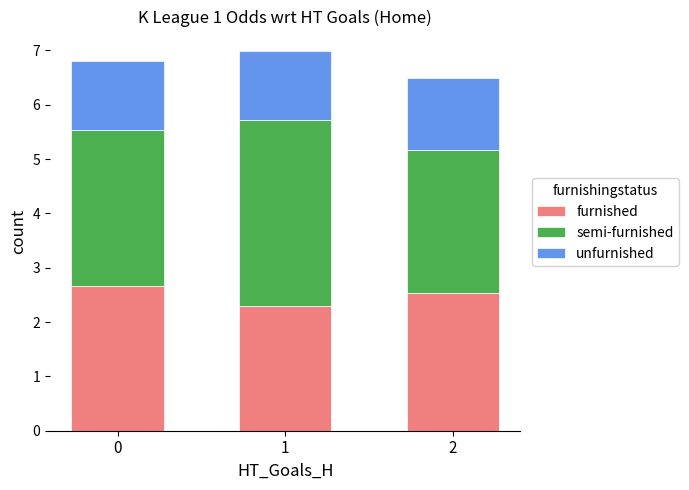

Is it true that furnished equals 2.7 at 0?

True